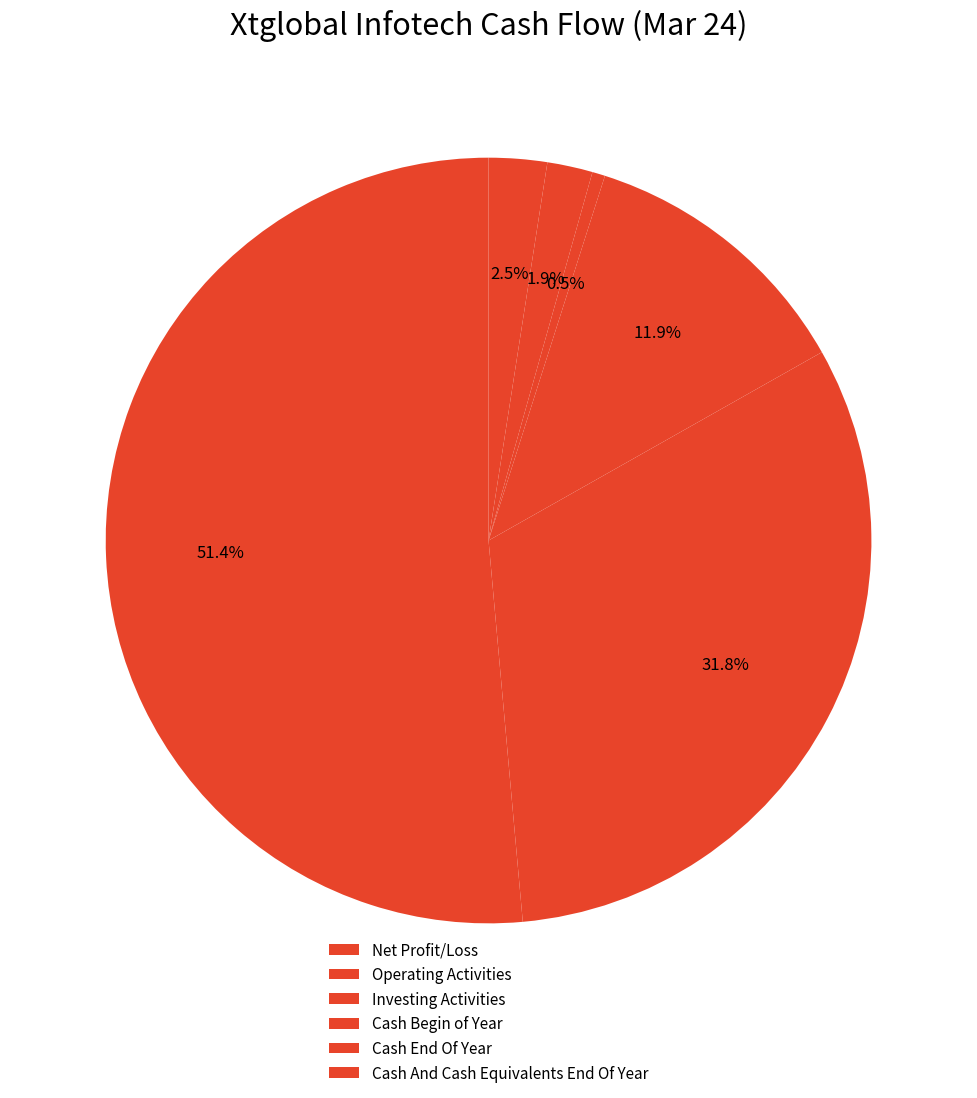

Is it true that Cash And Cash Equivalents End Of Year is 4% of the pie?

True